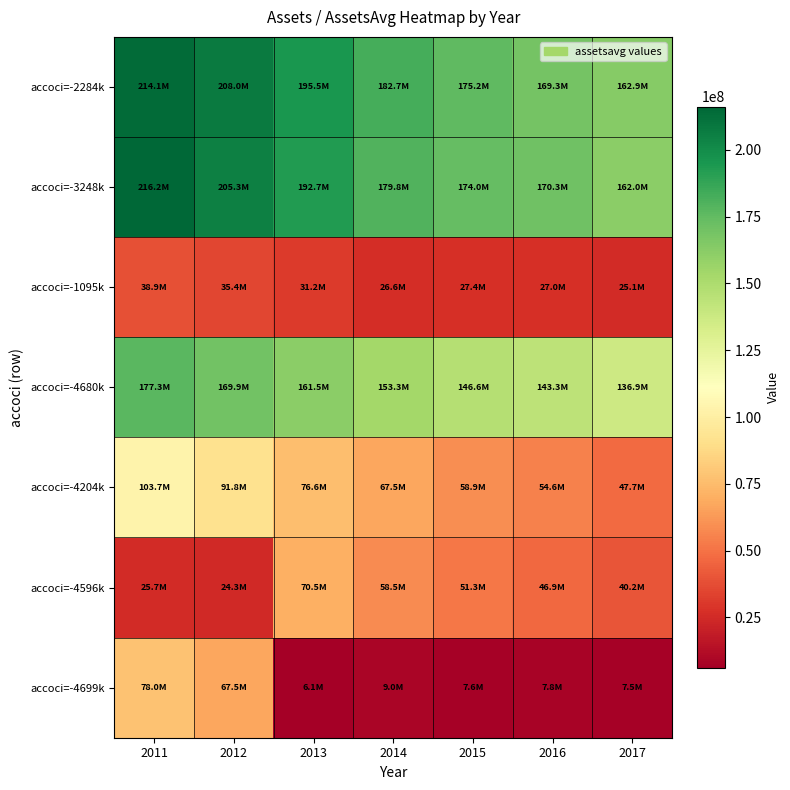

What is the maximum value shown in the chart?

216184000